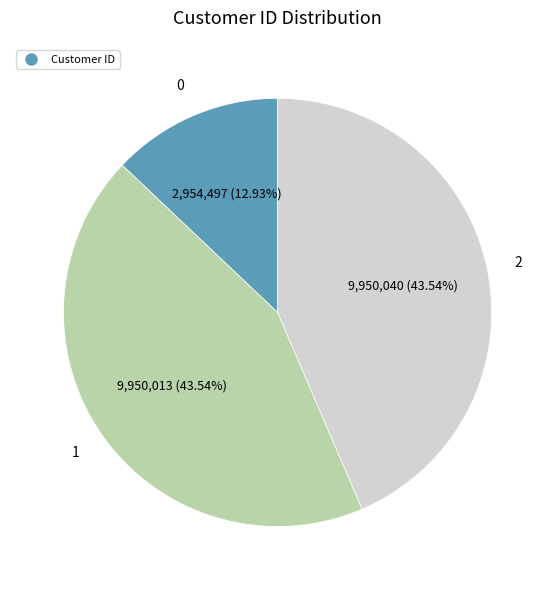

Is there a majority slice in this chart?

No